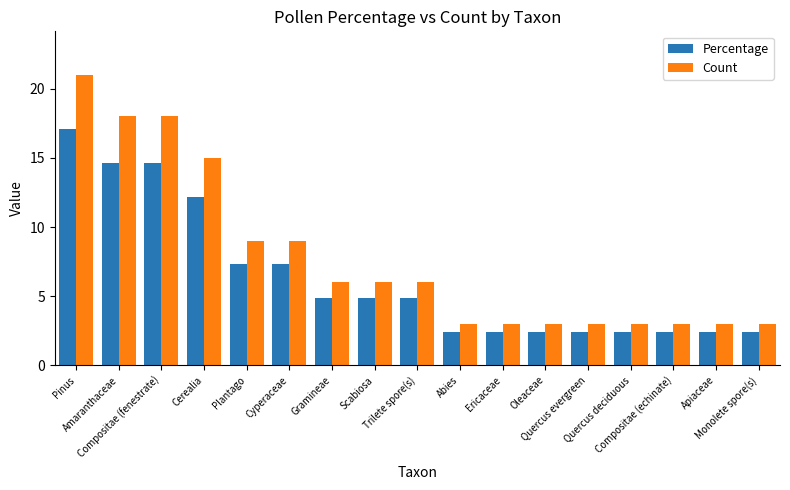

What is the difference between the maximum and minimum values in the Count series?

18.0